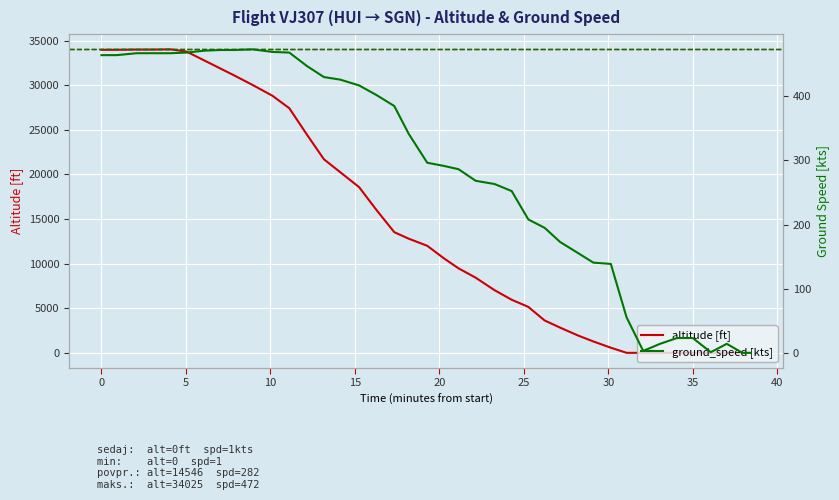

Which series ends up on top after the final intersection of ground_speed [kts] and altitude [ft]?

ground_speed [kts]